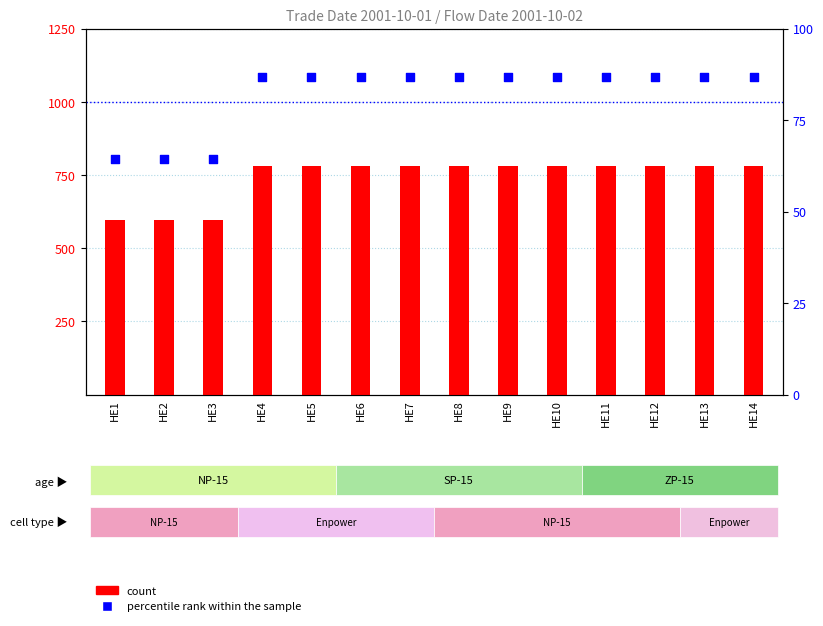

What is the total value across all series at HE13?

866.9